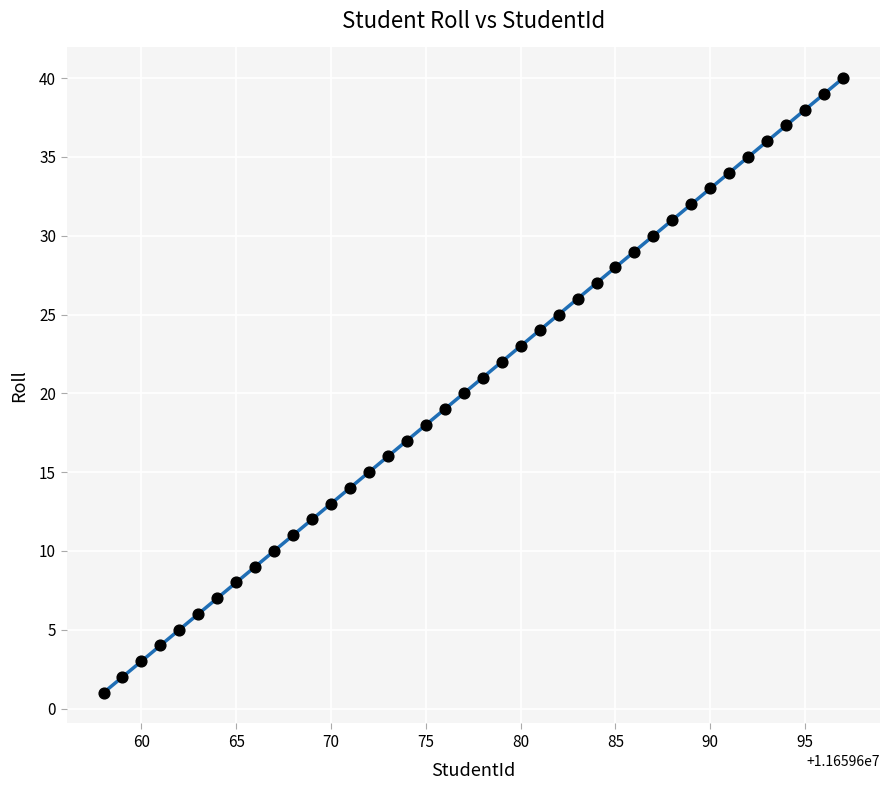

What is the range of X values (max minus min)?

39